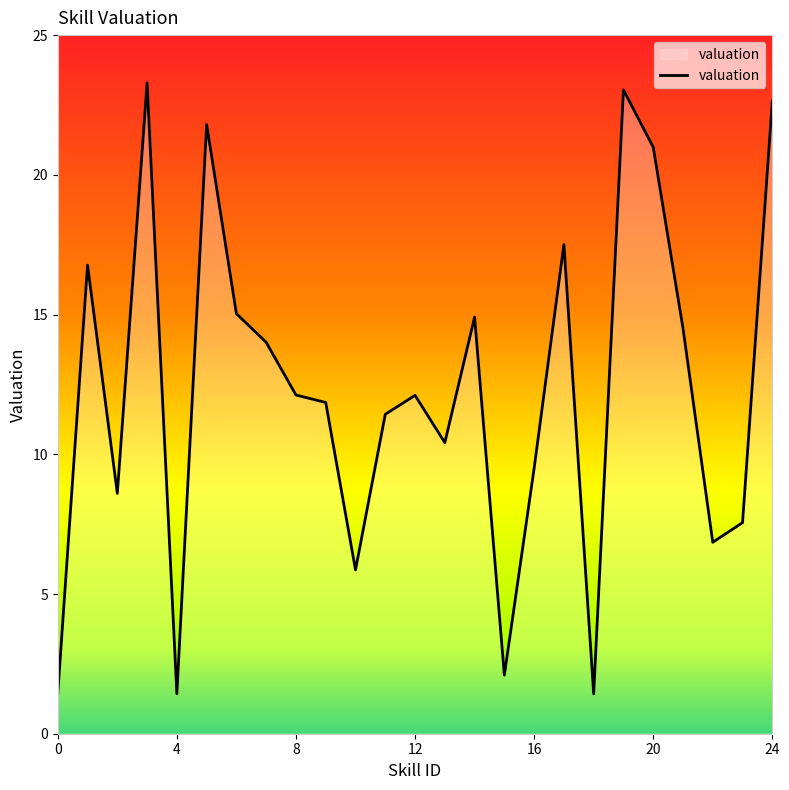

What is the smallest value displayed?

1.4